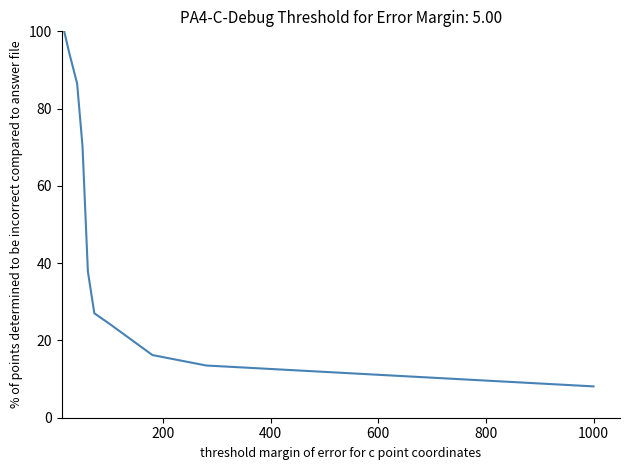

What is the greatest value displayed?

100.0